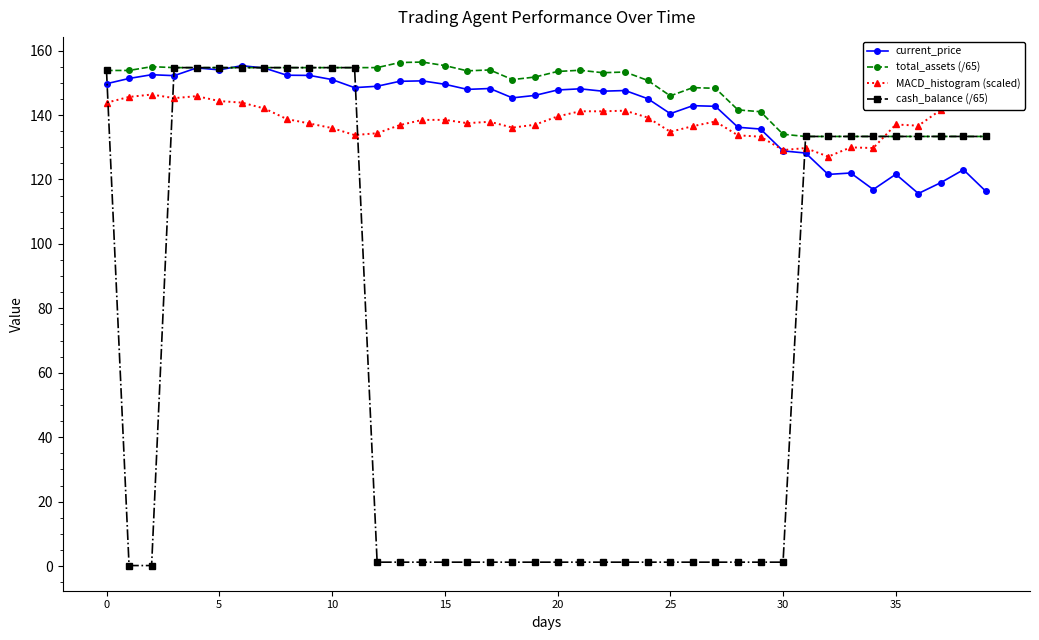

Which label corresponds to the largest value in the chart?

14